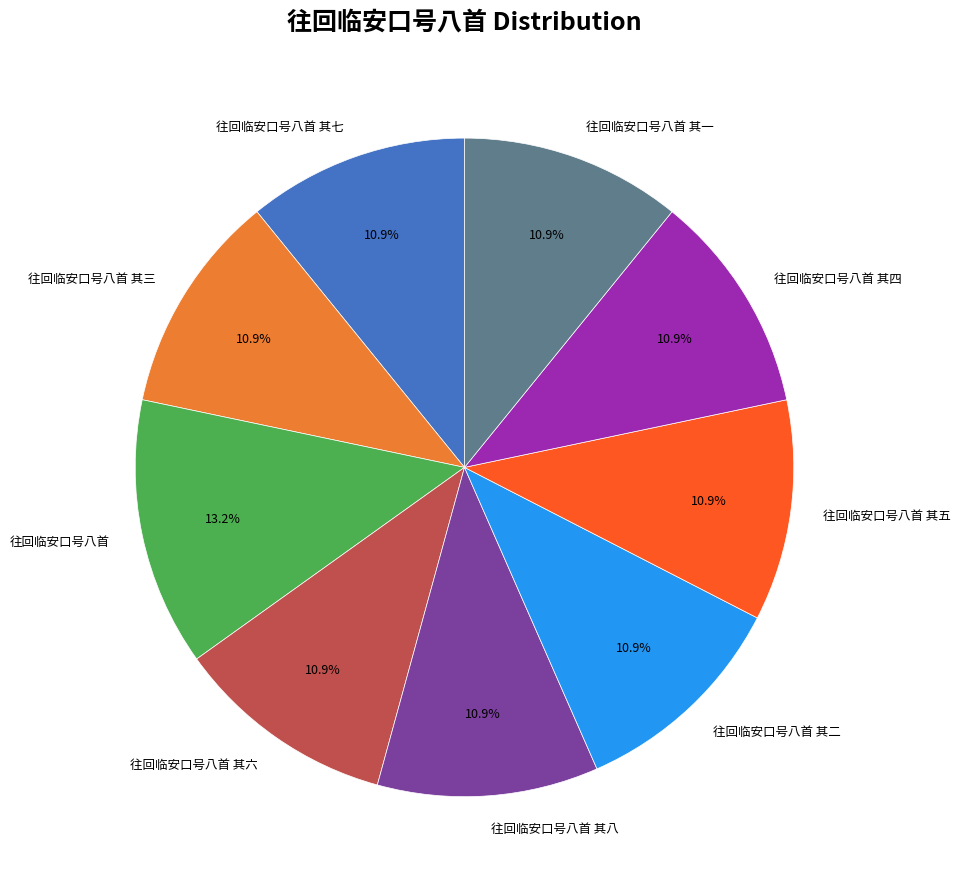

How many slices are in this pie chart?

9